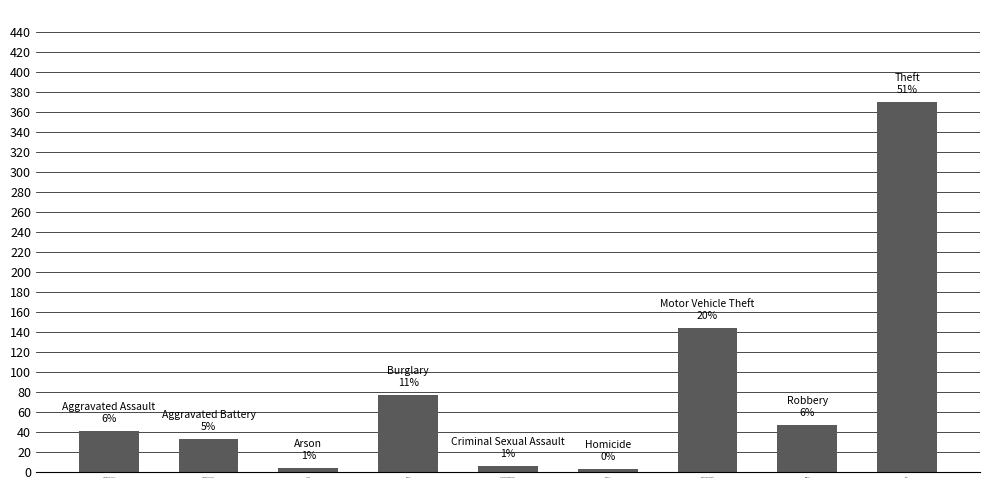

What is the change in value from Motor Vehicle Theft to Theft?

+226